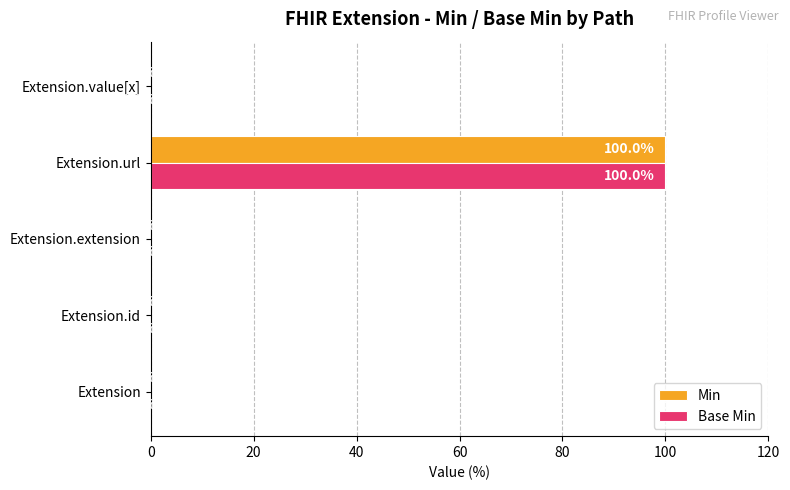

Which category has the highest value in the Min series?

Extension.url